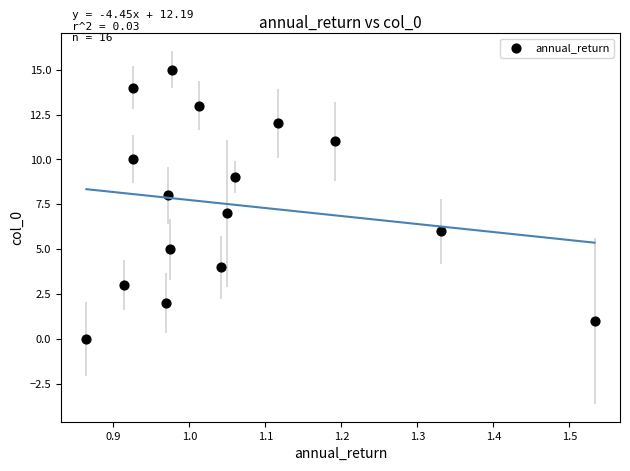

What is the range of Y values (max minus min)?

15